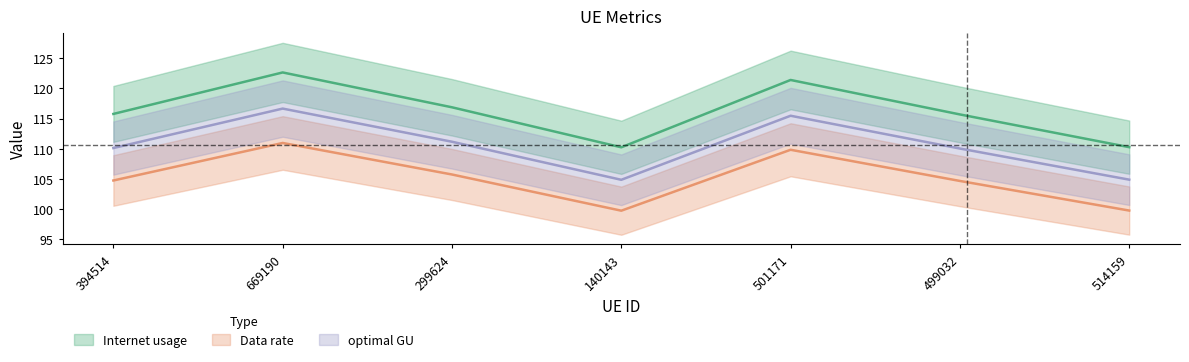

At which label does optimal GU reach its minimum?

140143